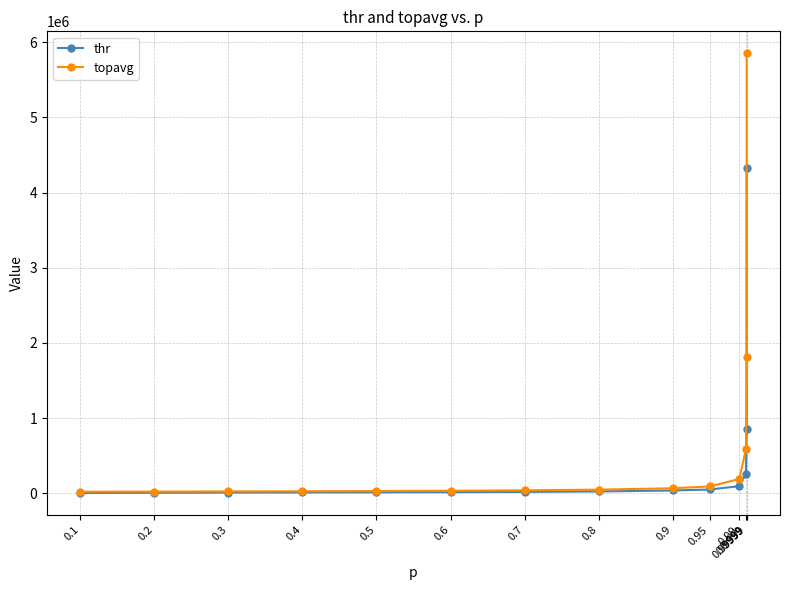

What is the value of the thr point at the 12th from the left?

260203.6